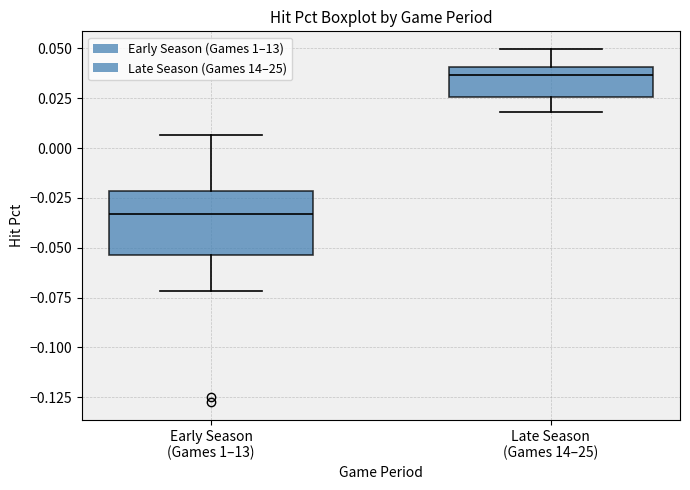

Which box has the highest median line?

Late Season (Games 14–25)